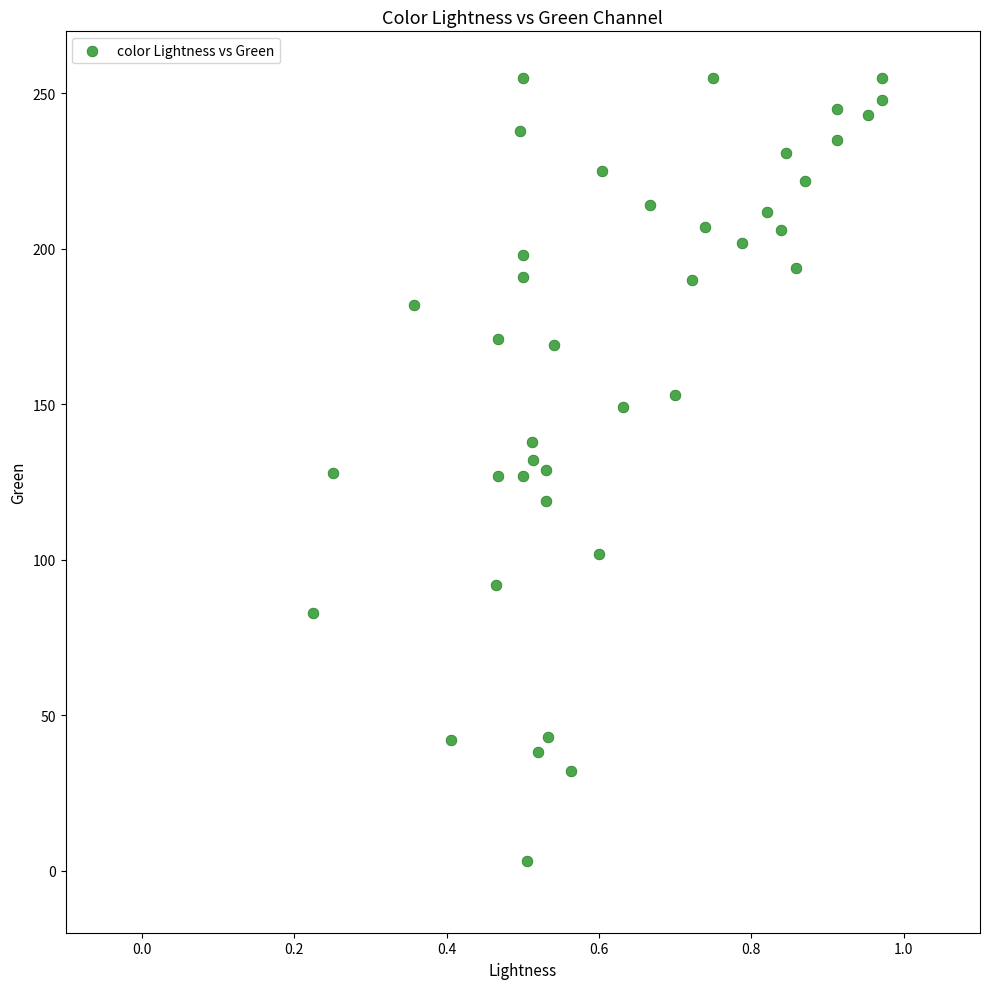

What is the range of Y values (max minus min)?

252